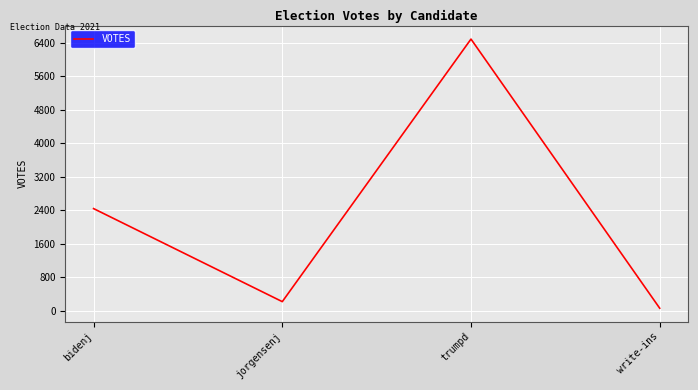

How many lines are shown in the chart?

1